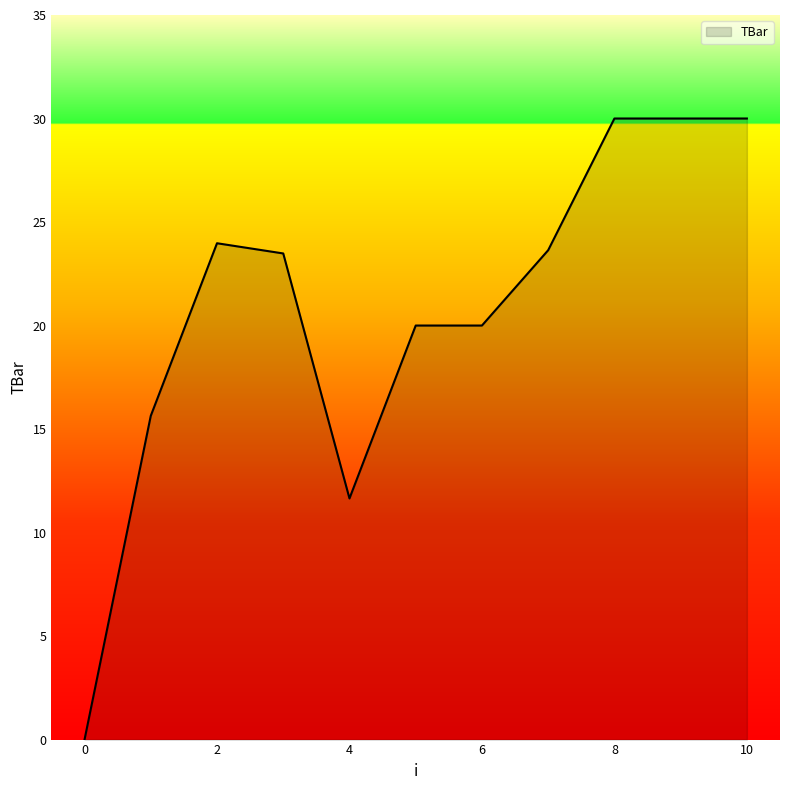

What is the difference between the maximum and minimum values?

30.0